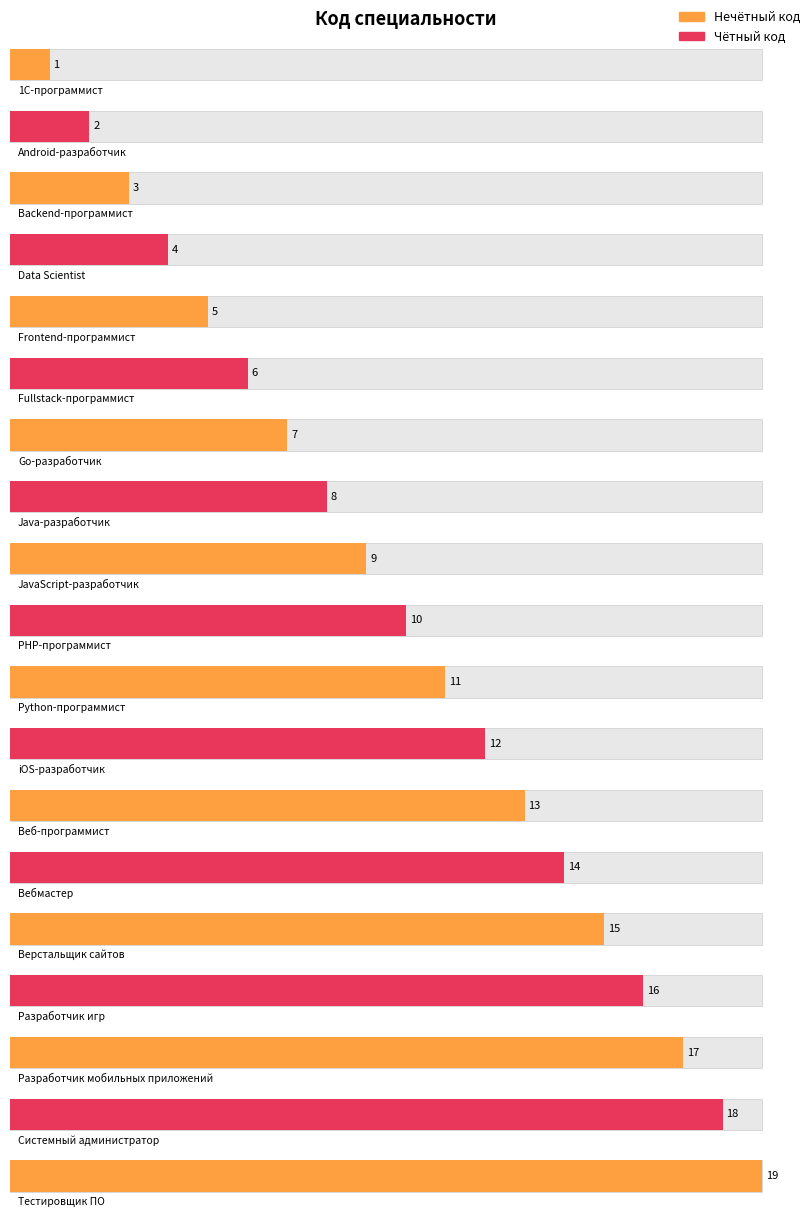

List the labels in order of value, largest first.

Тестировщик ПО, Системный администратор, Разработчик мобильных приложений, Разработчик игр, Верстальщик сайтов, Вебмастер, Веб-программист, iOS-разработчик, Python-программист, PHP-программист, JavaScript-разработчик, Java-разработчик, Go-разработчик, Fullstack-программист, Frontend-программист, Data Scientist, Backend-программист, Android-разработчик, 1С-программист